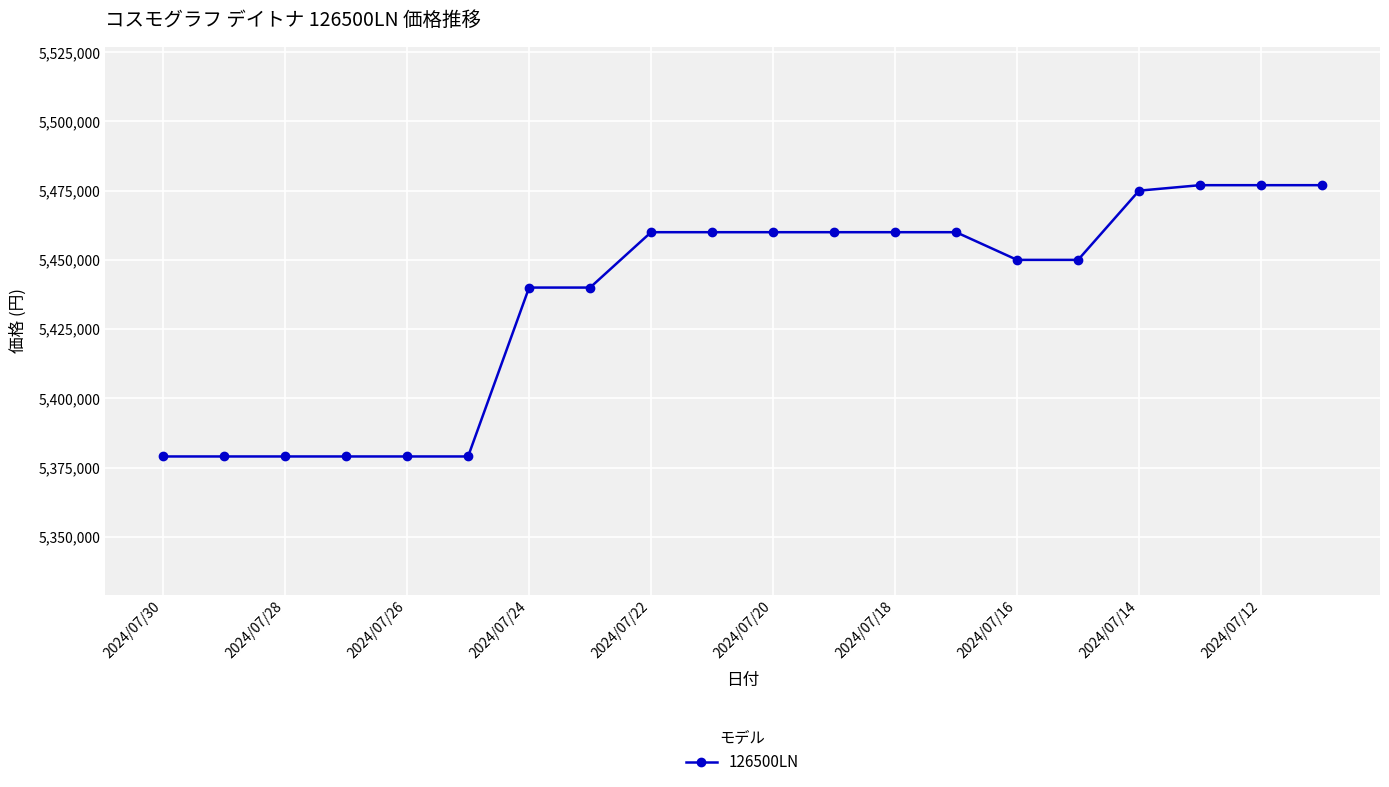

What is the value of the 15th point from the left?

5450000